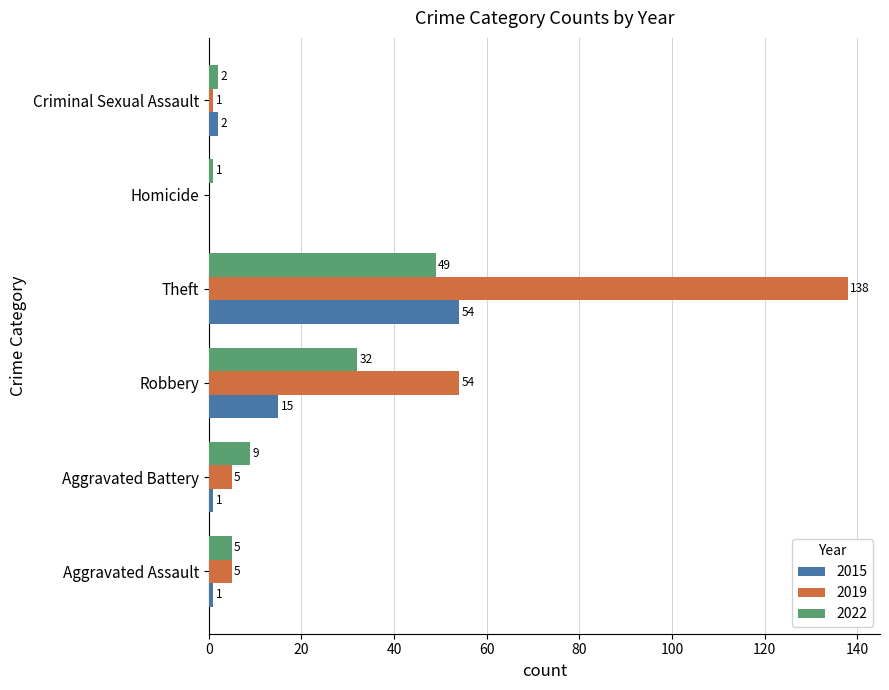

Which label corresponds to the largest value in the chart?

Theft